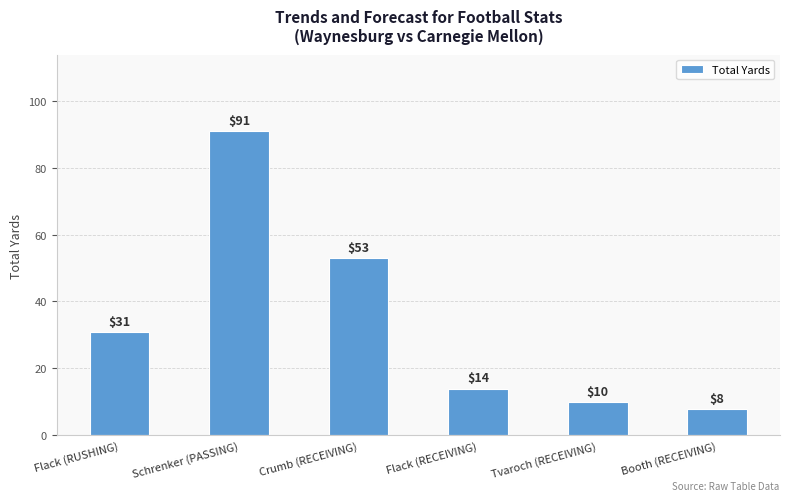

Reading right to left, extract all data points from this chart.

Booth (RECEIVING)=8	Tvaroch (RECEIVING)=10	Flack (RECEIVING)=14	Crumb (RECEIVING)=53	Schrenker (PASSING)=91	Flack (RUSHING)=31